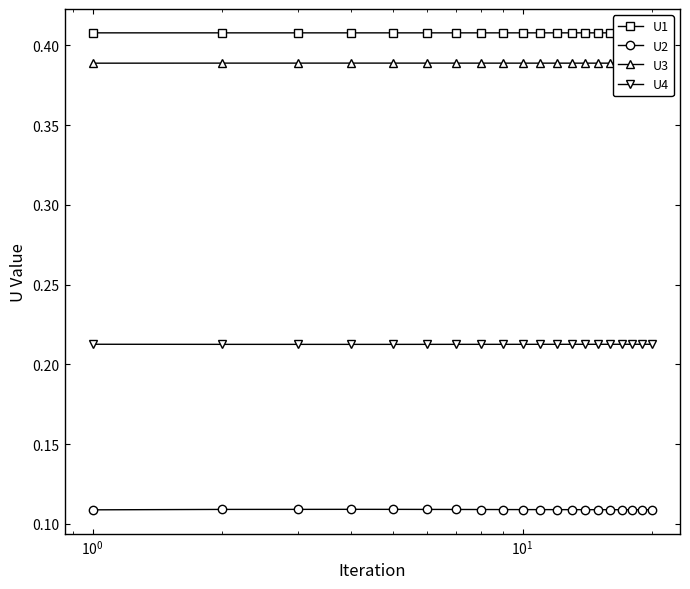

Which series has the largest range (max minus min)?

U2